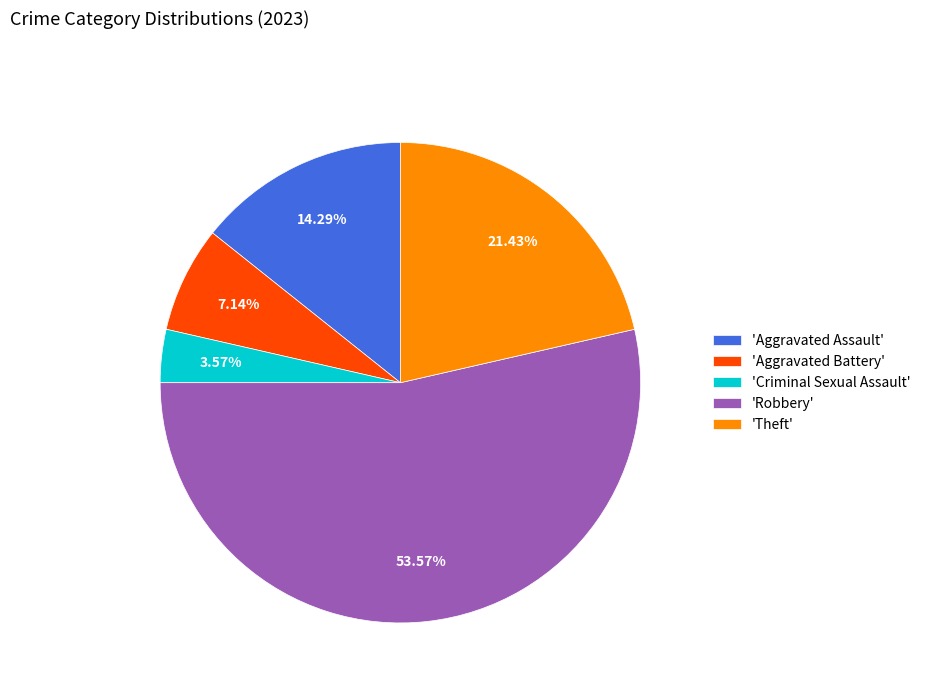

Combined, do 'Aggravated Assault' and 'Criminal Sexual Assault' account for over 50%?

No